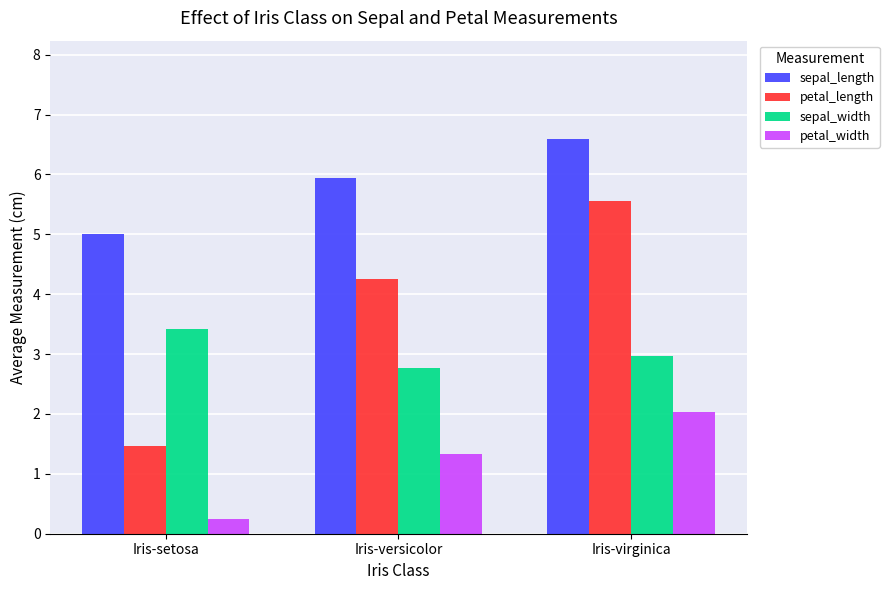

What are all the series names shown in the legend?

sepal_length, petal_length, sepal_width, petal_width